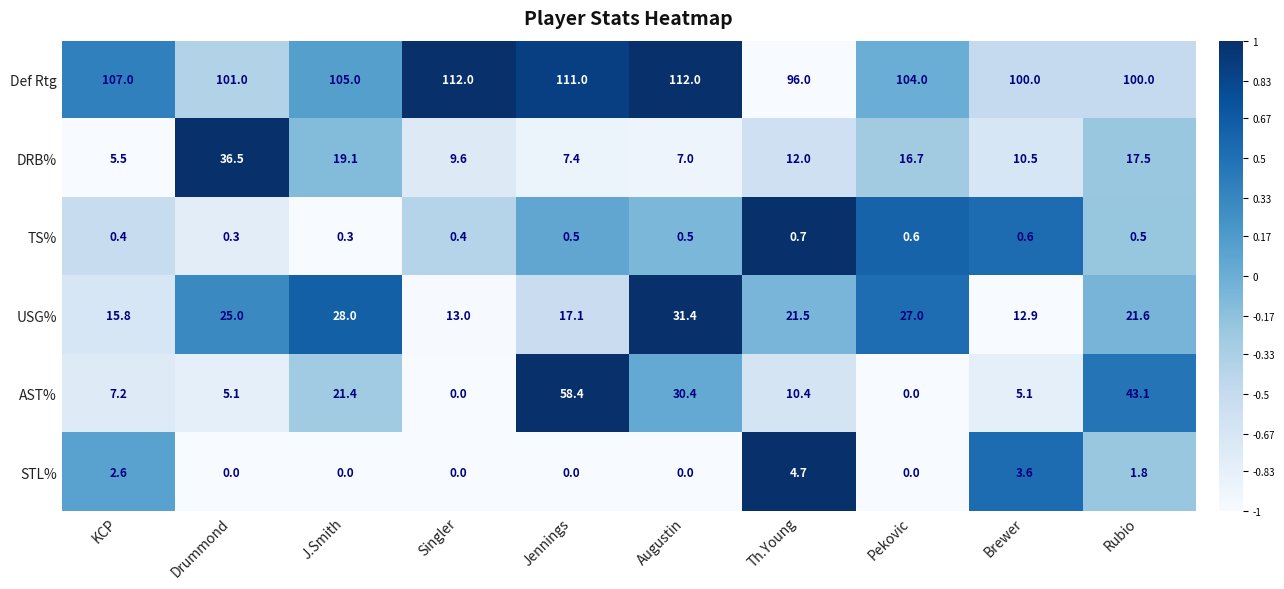

What is the maximum value for STL%?

4.7